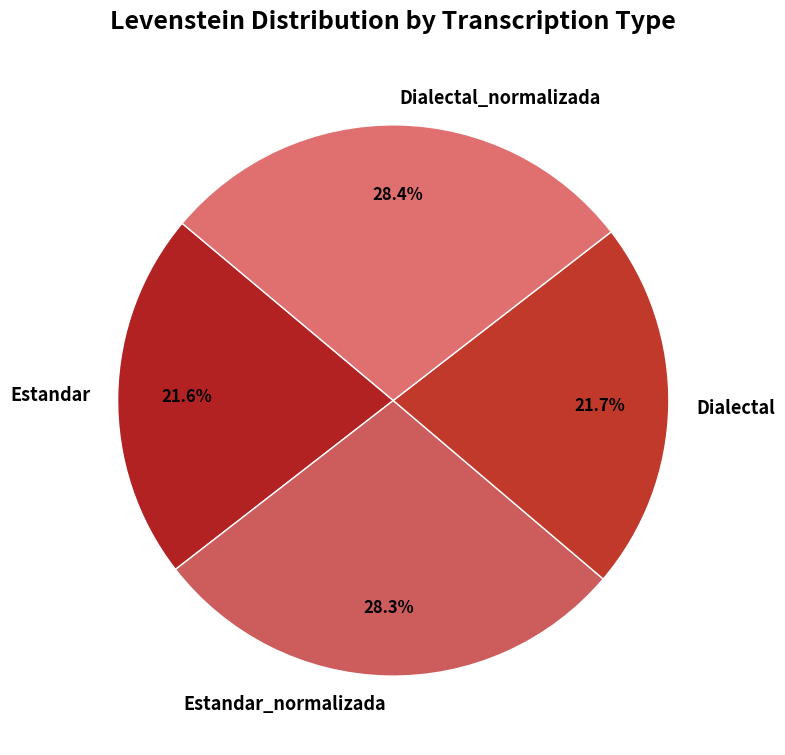

Is there a majority slice in this chart?

No